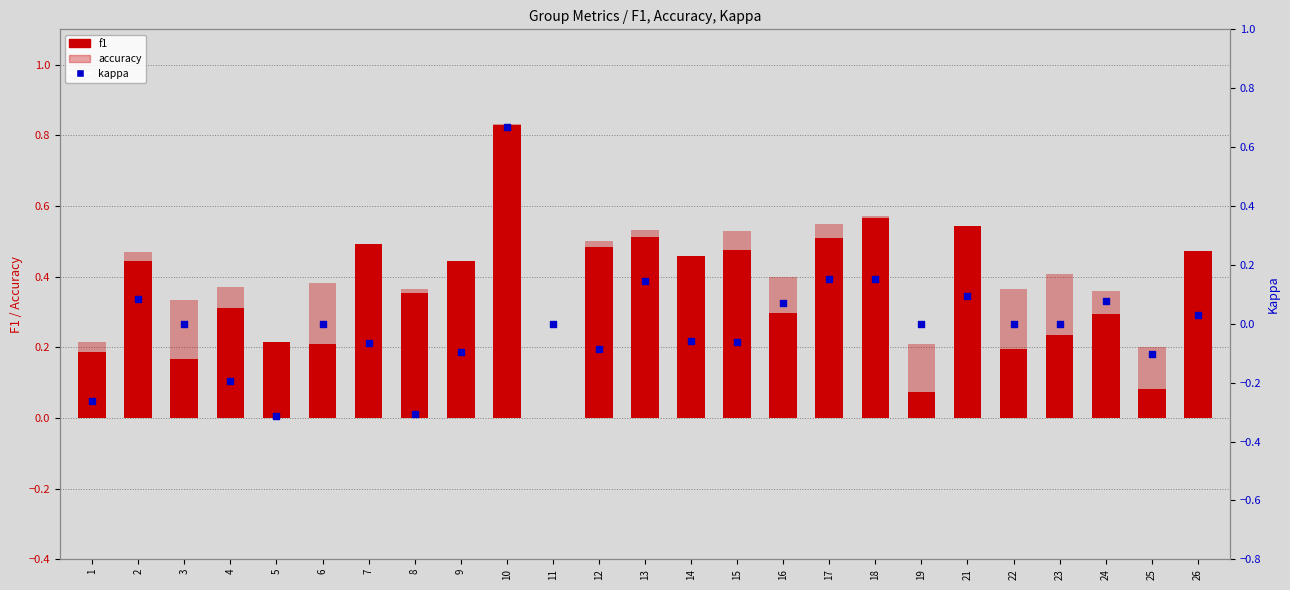

What are all the series names shown in the legend?

f1, accuracy, kappa